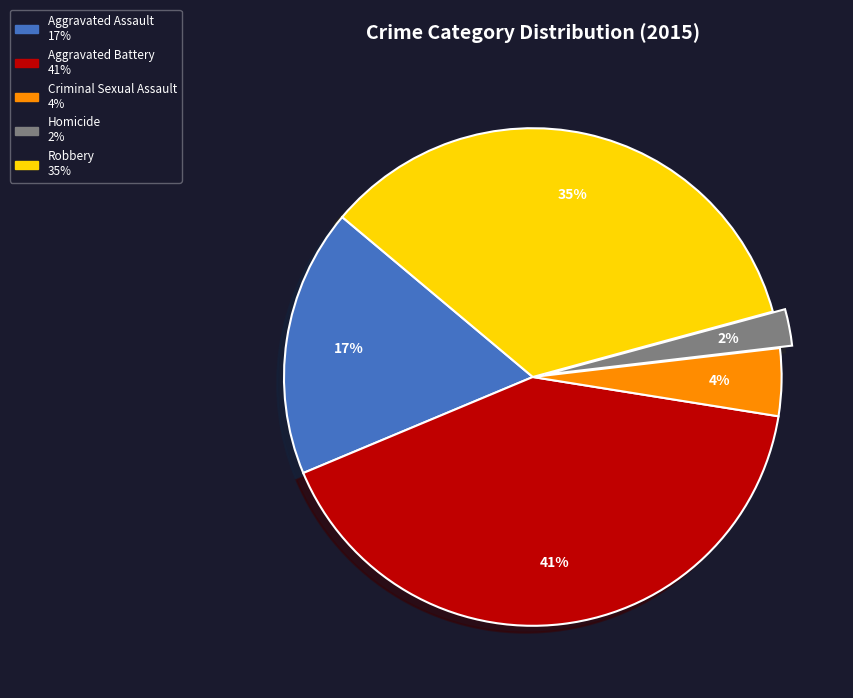

Rank the categories by value from lowest to highest.

Homicide, Criminal Sexual Assault, Aggravated Assault, Robbery, Aggravated Battery